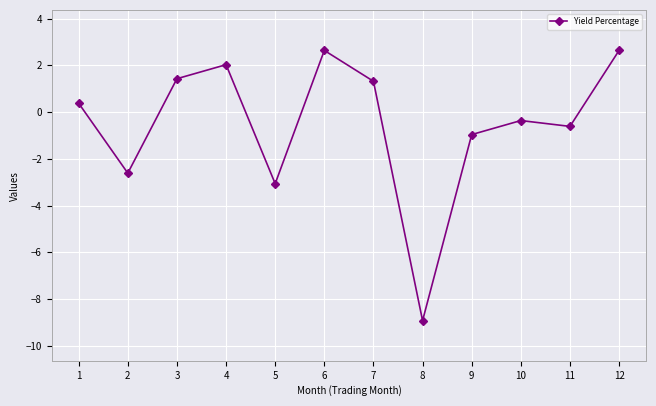

Which label corresponds to the smallest value in the chart?

8